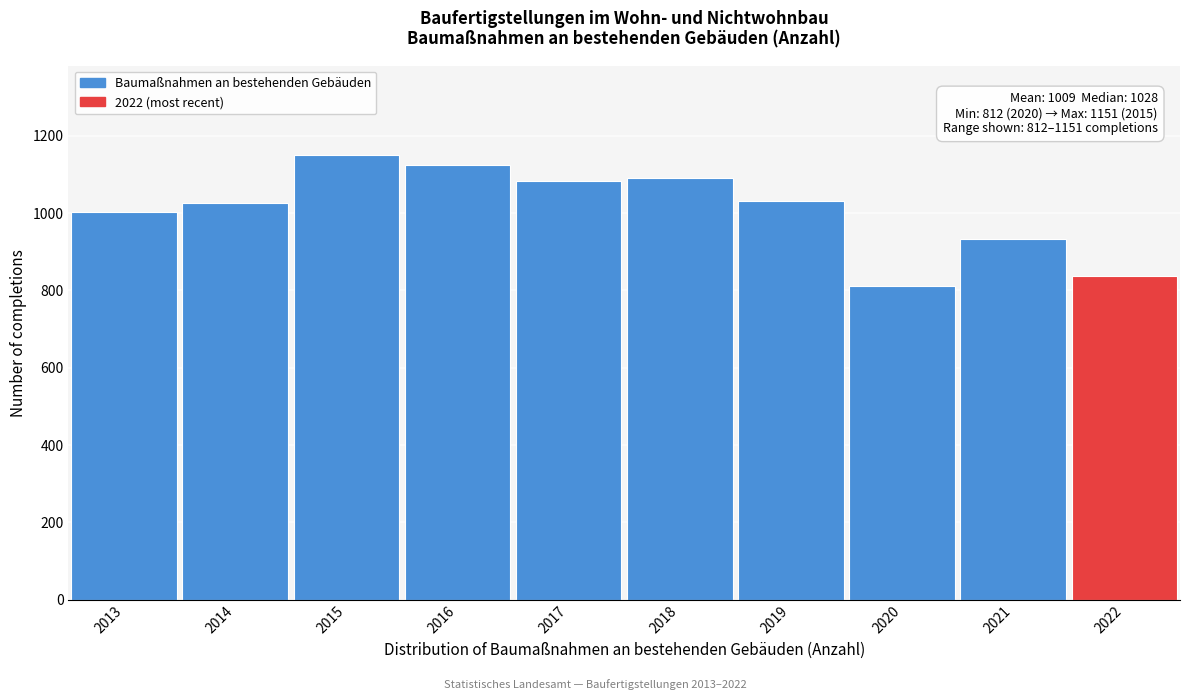

The chart shows a value of 507 at 2013. True or false?

False